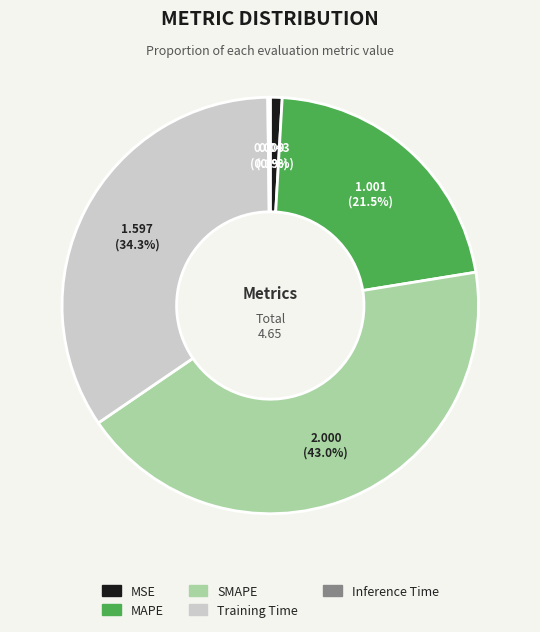

What is the largest slice in the pie chart?

SMAPE